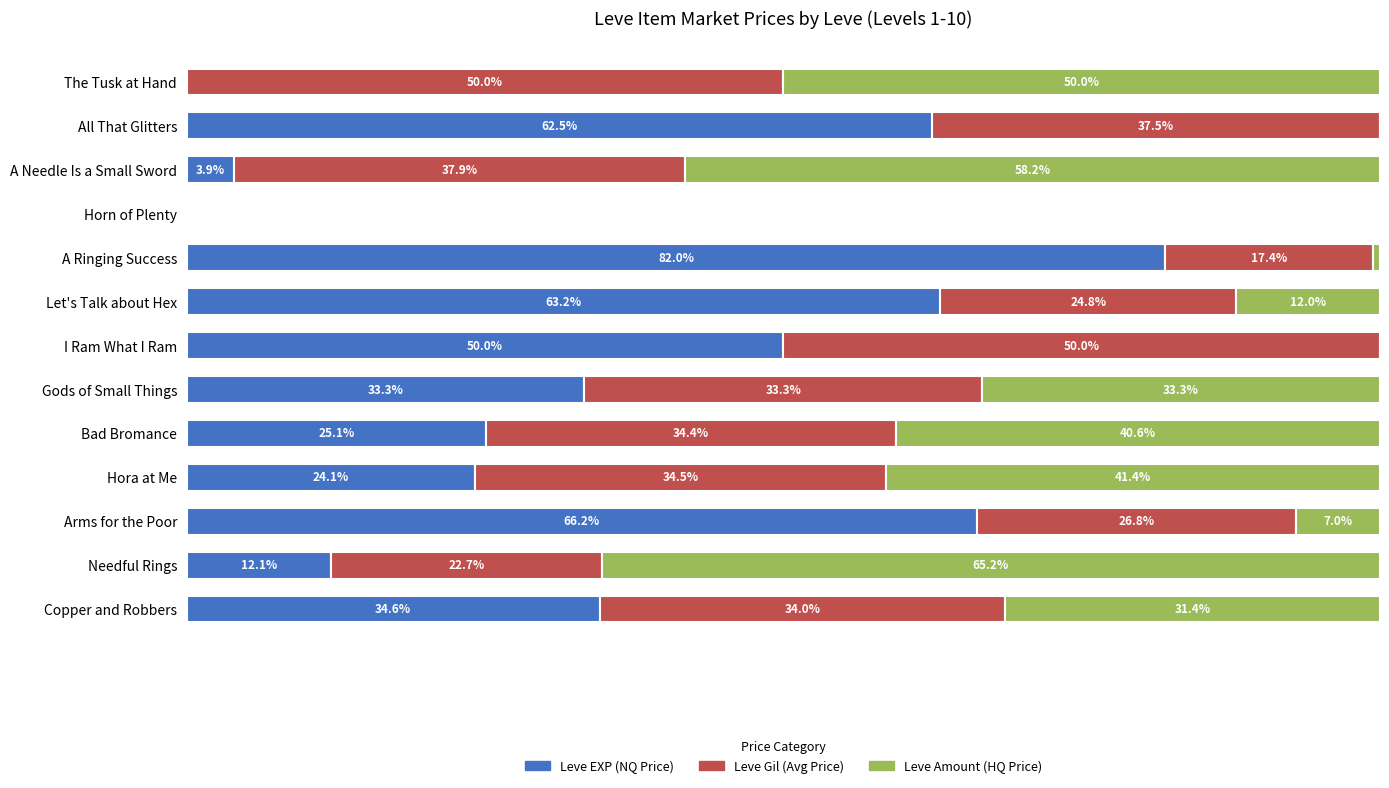

What are all the series names shown in the legend?

Leve EXP (NQ Price), Leve Gil (Avg Price), Leve Amount (HQ Price)